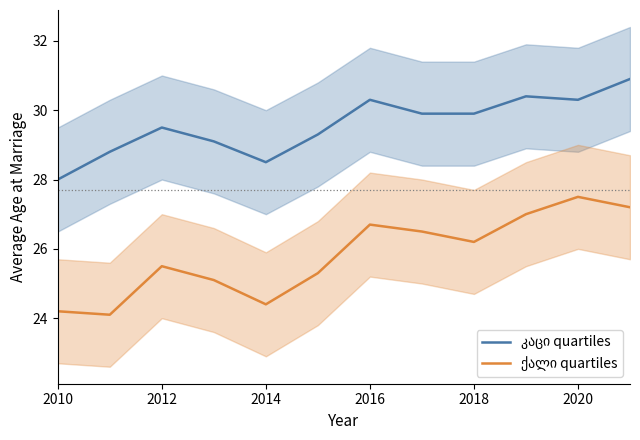

What is the sum of all კაცი quartiles values?

354.9